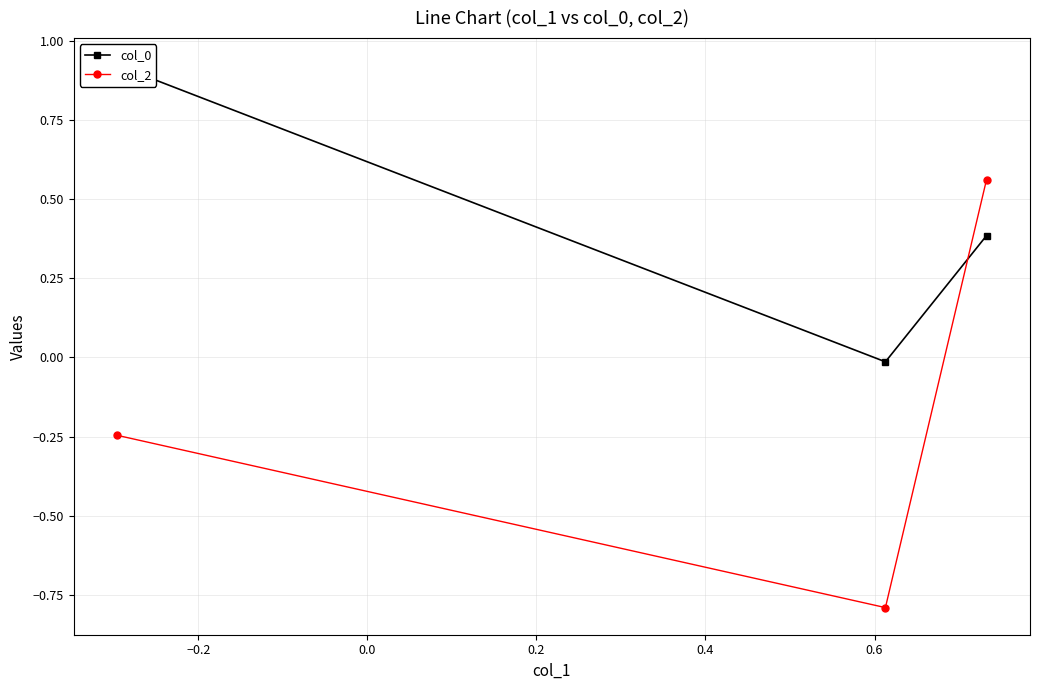

Does the chart have visible grid lines?

Yes